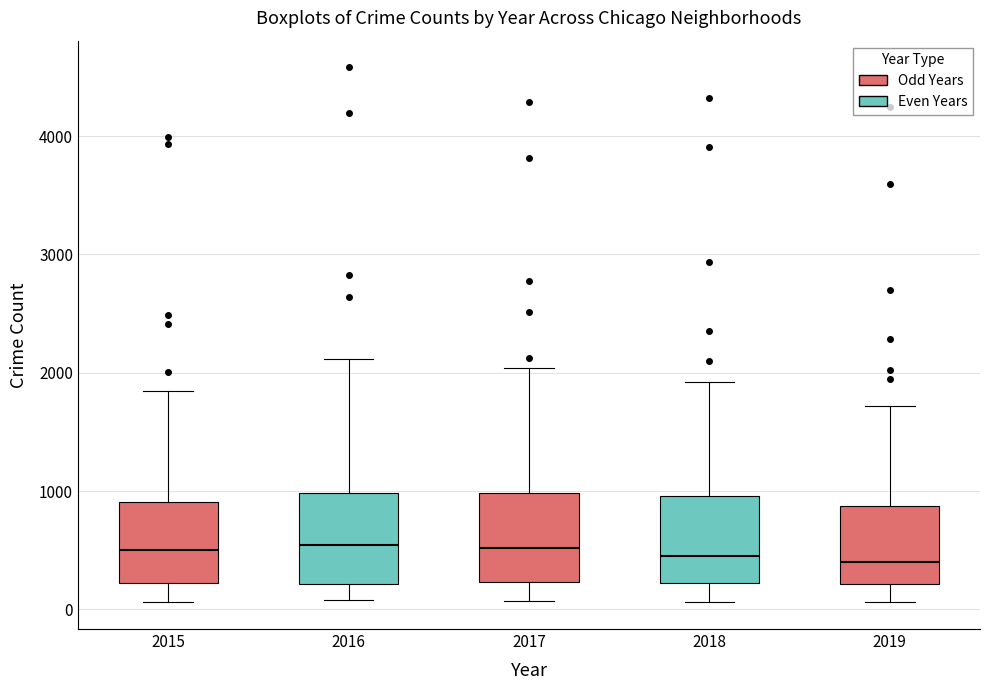

Where does the lower whisker of the box at x = 2015 end on the y-axis? The values are not printed on the chart, so give them approximately, as read against the axis.

100